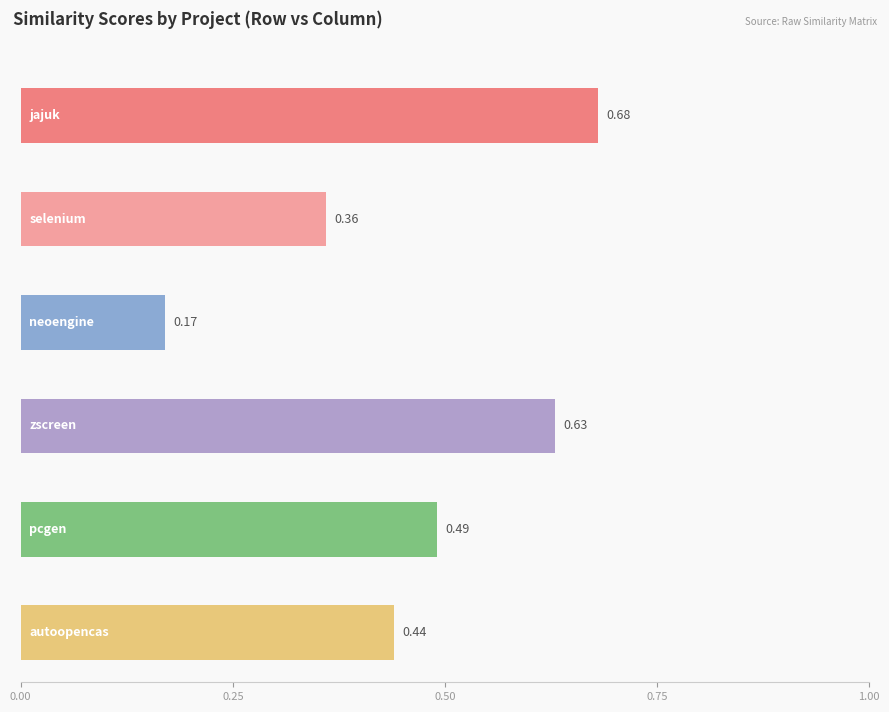

True or false: autoopencas.csv has a value of 0.6 at zscreen.csv.

False